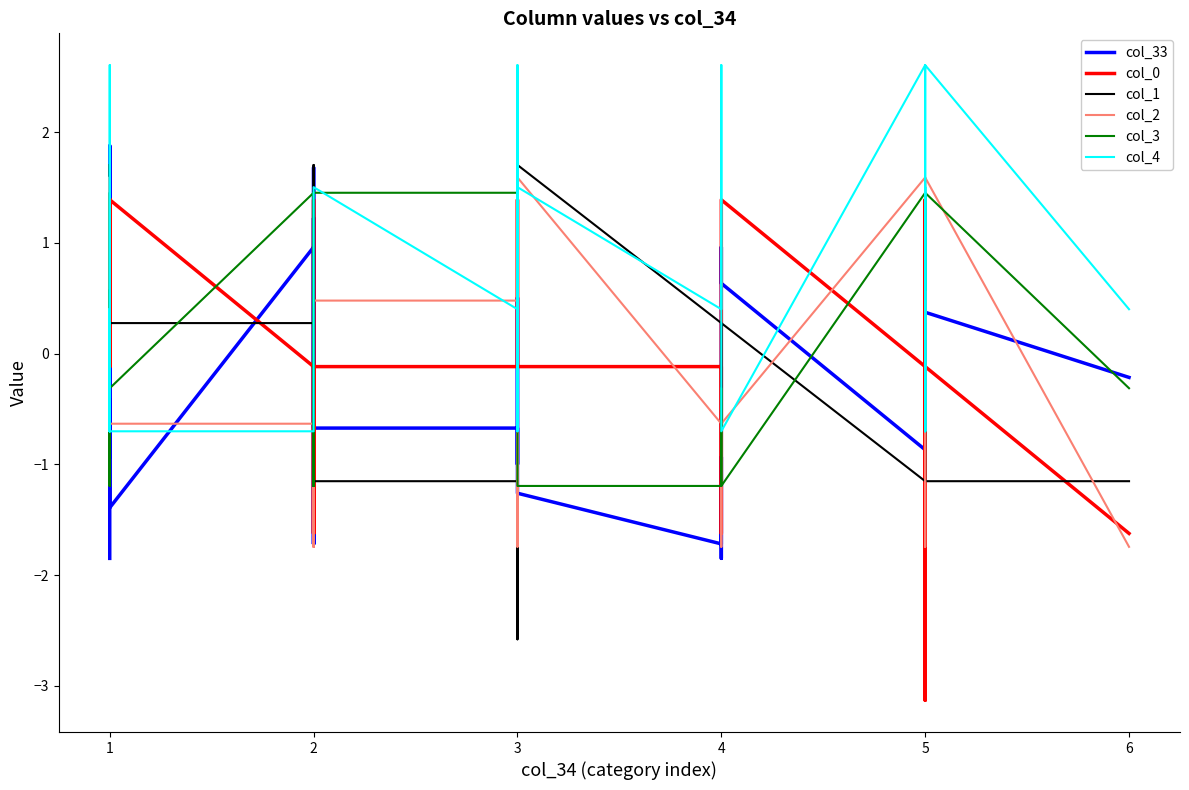

What is the difference between the maximum and minimum values in the col_33 series?

3.7